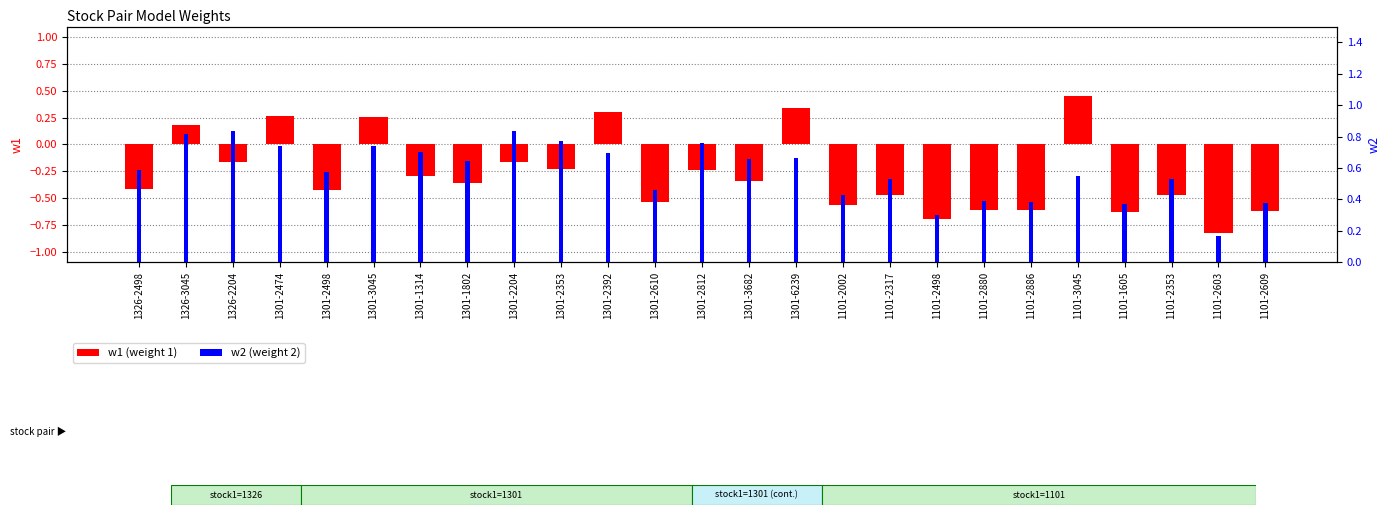

List the labels in order of w1 (weight 1) value, largest first.

1101-3045, 1301-6239, 1301-2392, 1301-2474, 1301-3045, 1326-3045, 1326-2204, 1301-2204, 1301-2353, 1301-2812, 1301-1314, 1301-3682, 1301-1802, 1326-2498, 1301-2498, 1101-2317, 1101-2353, 1301-2610, 1101-2002, 1101-2880, 1101-2886, 1101-2609, 1101-1605, 1101-2498, 1101-2603